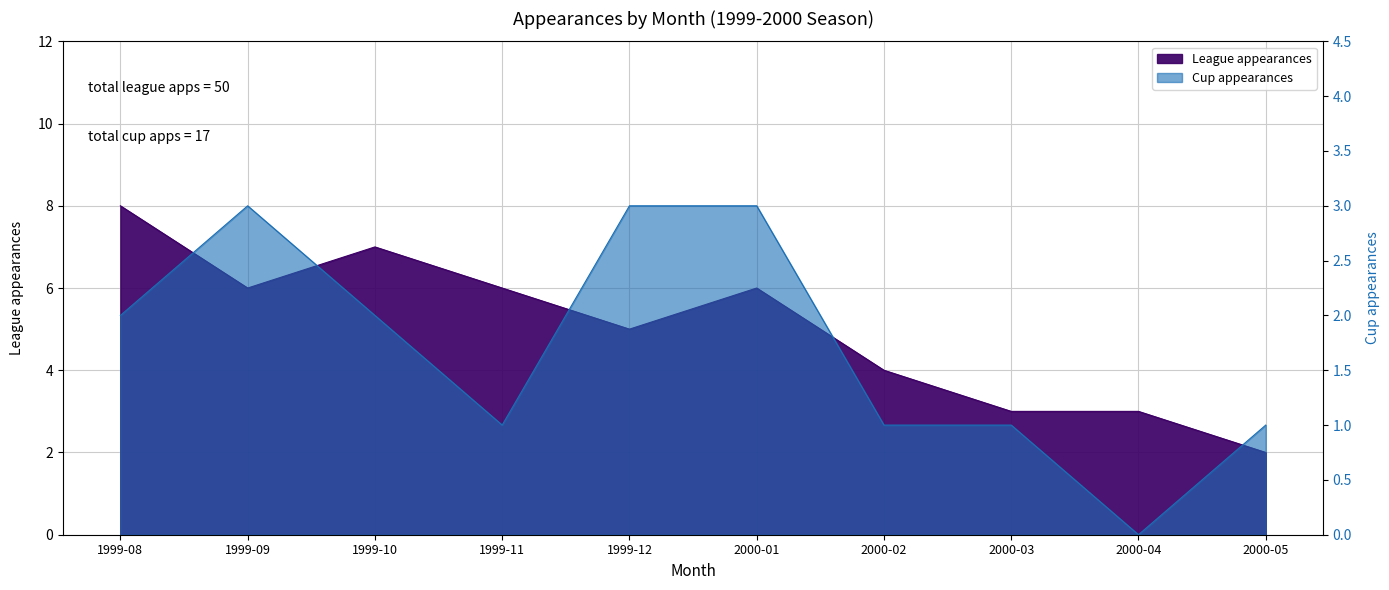

True or false: League appearances and Cup appearances cross at least once.

False